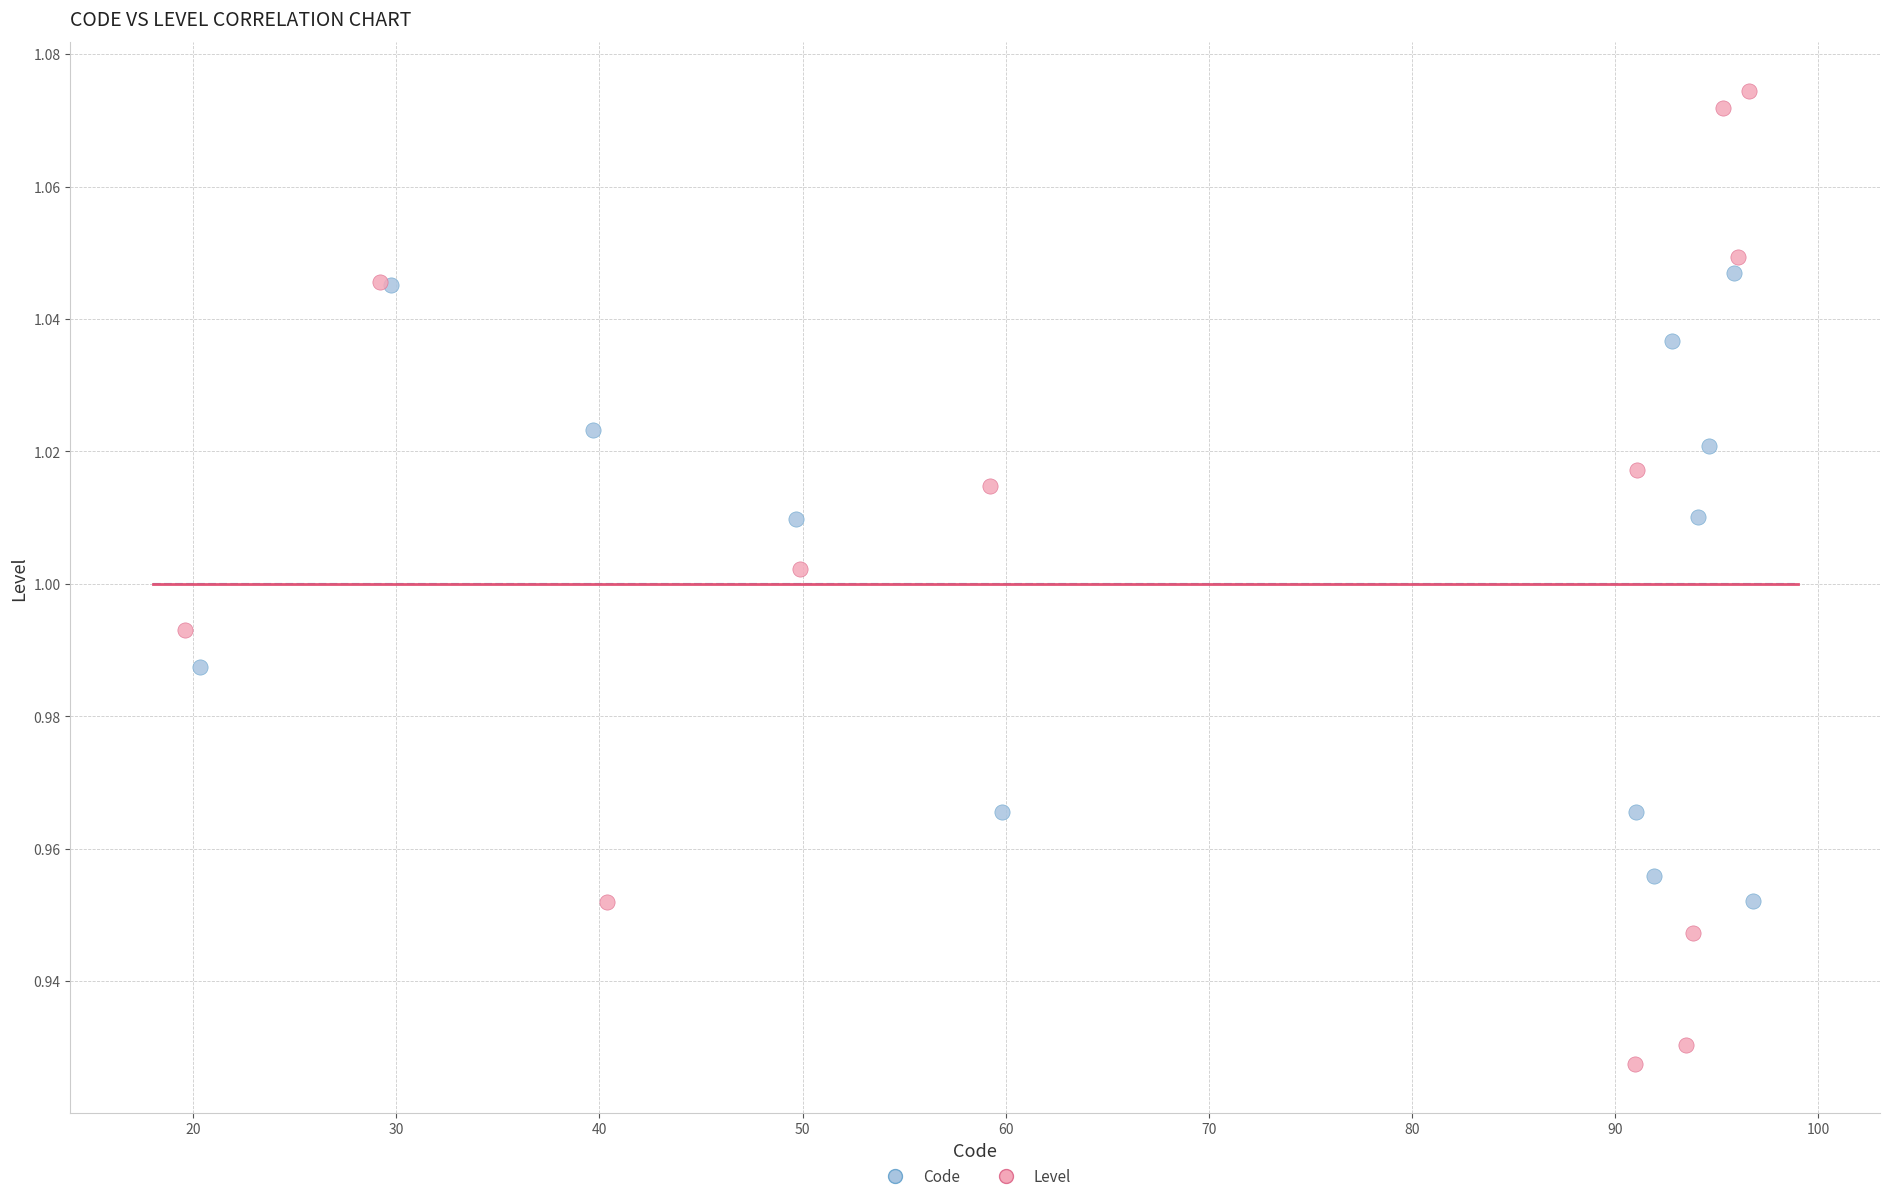

Which series has the widest spread of Y values?

Level